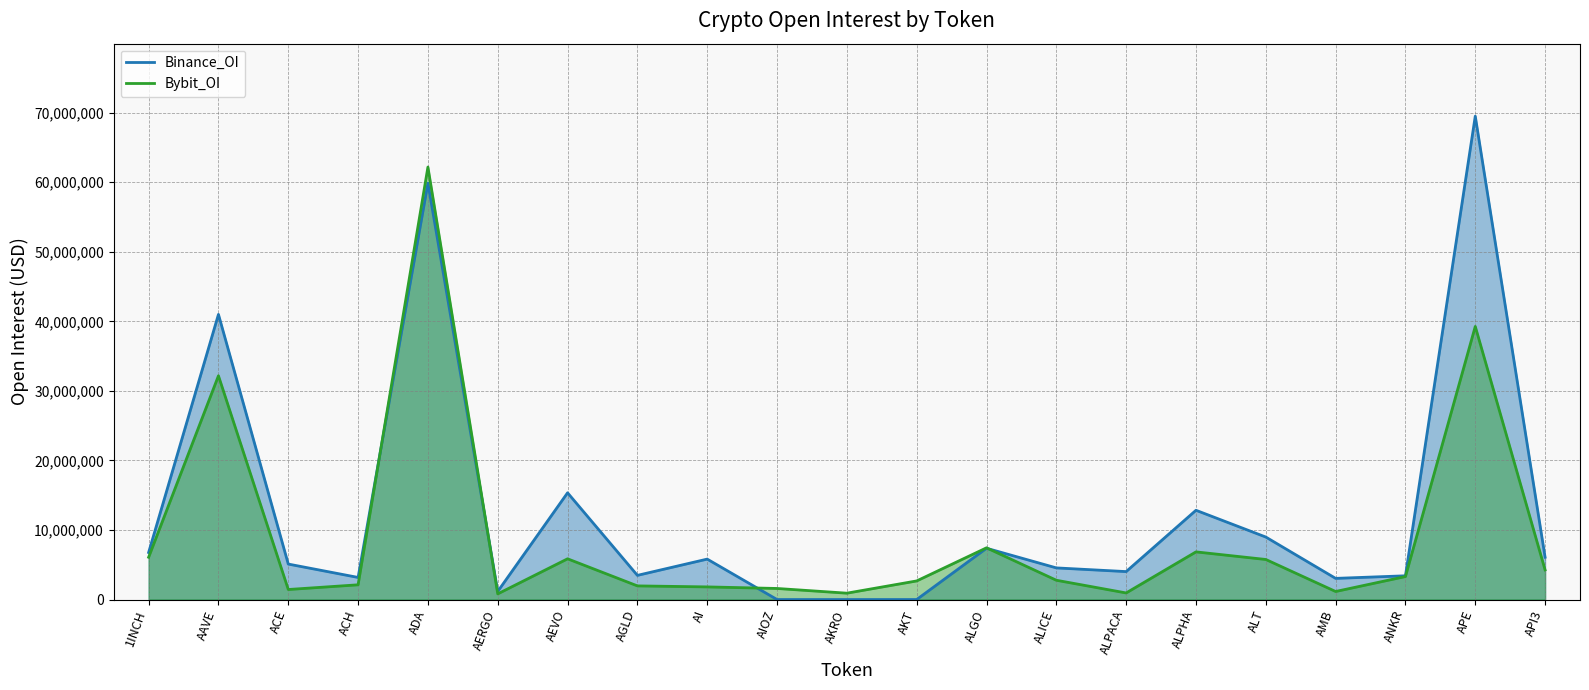

Where is the first local minimum for Binance_OI?

ACH